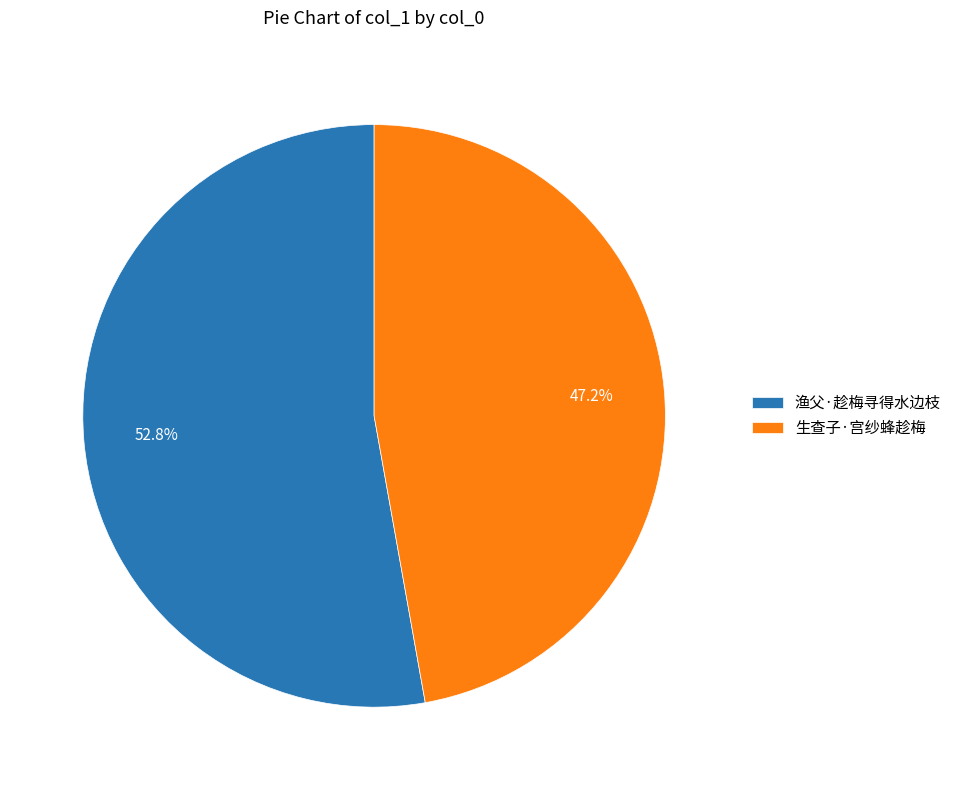

Between 生查子·宫纱蜂趁梅 and 渔父·趁梅寻得水边枝, which is larger?

渔父·趁梅寻得水边枝